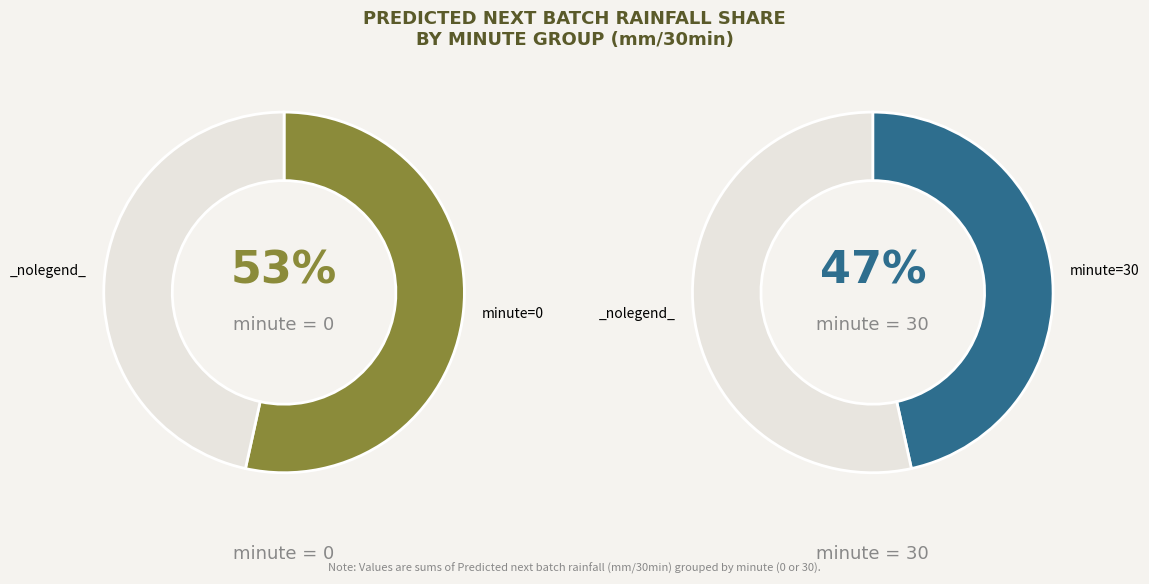

Rank the categories by value from highest to lowest.

minute=0, minute=30